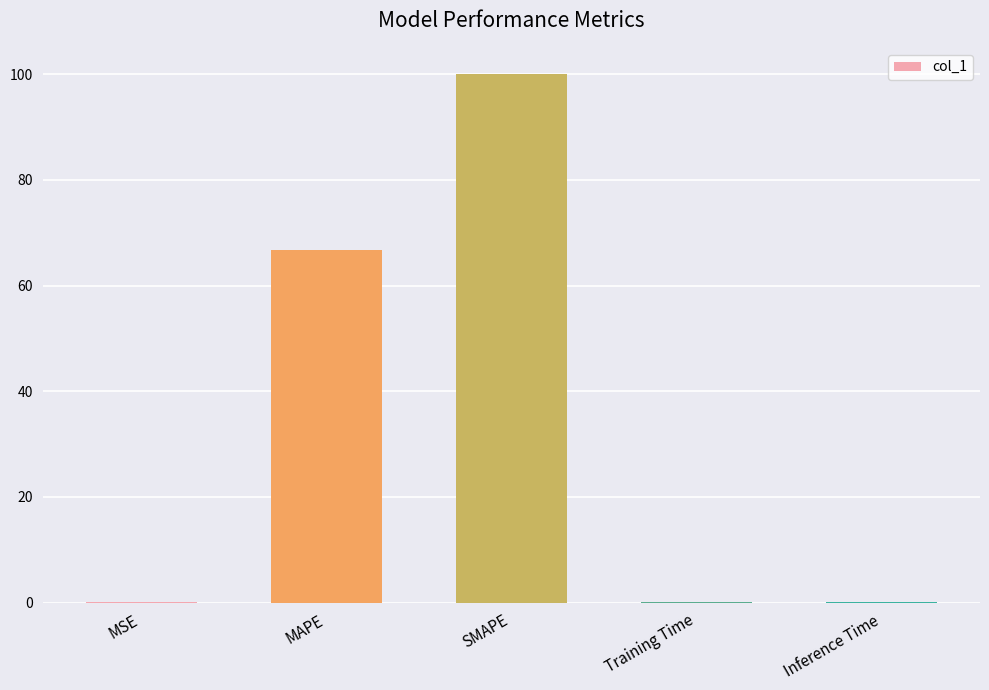

At which label is the value closest to 50?

MAPE